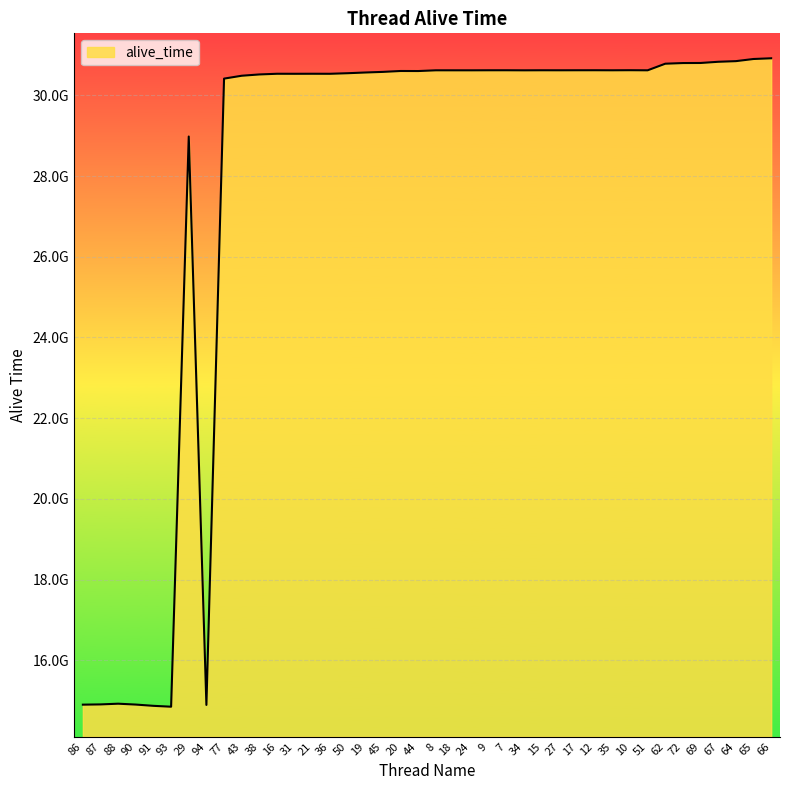

At which category does the chart reach its peak across all series?

66